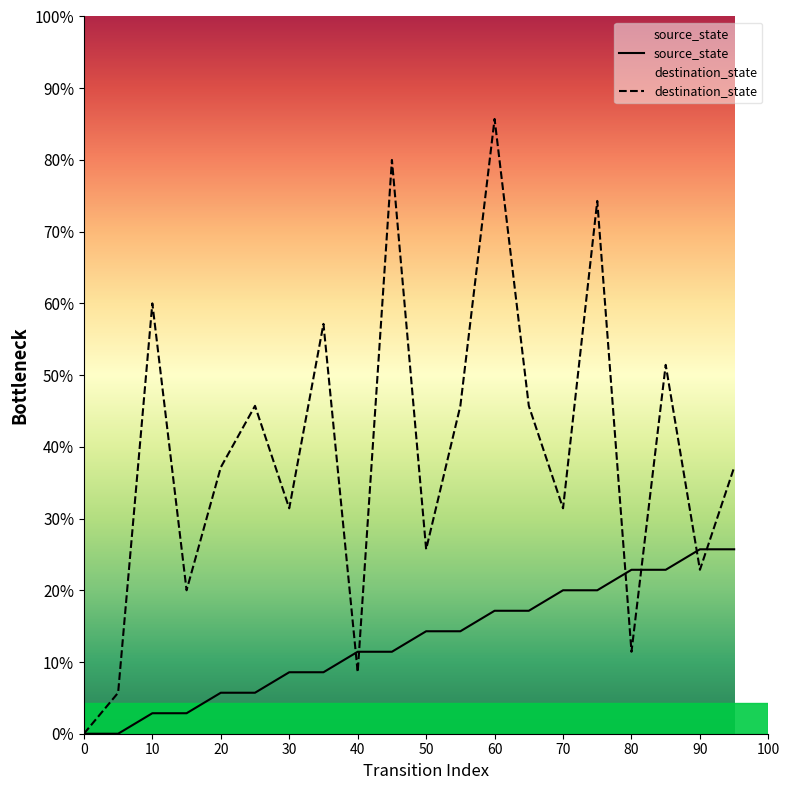

True or false: destination_state has a value of 34 at 7.

False